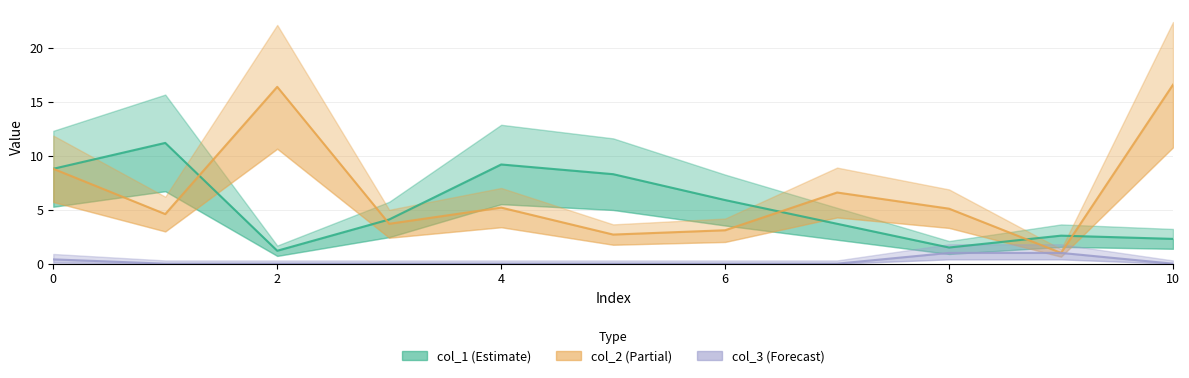

What is the total value across all series at 2?

17.6